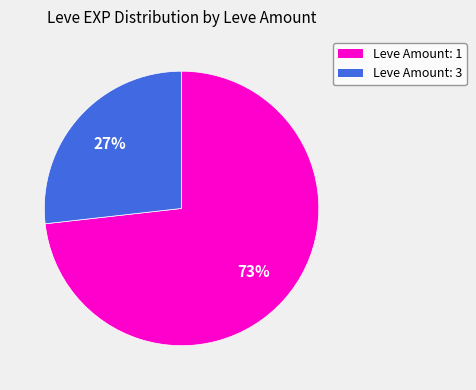

Is there a majority slice in this chart?

Yes